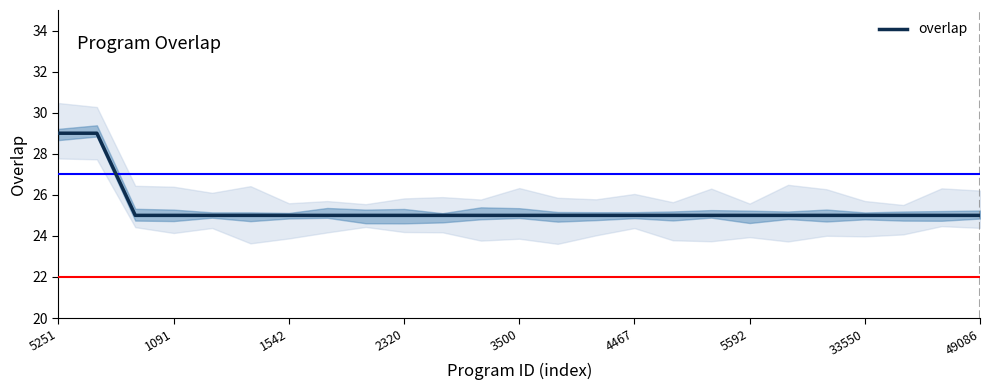

Count the number of categories in the chart.

25